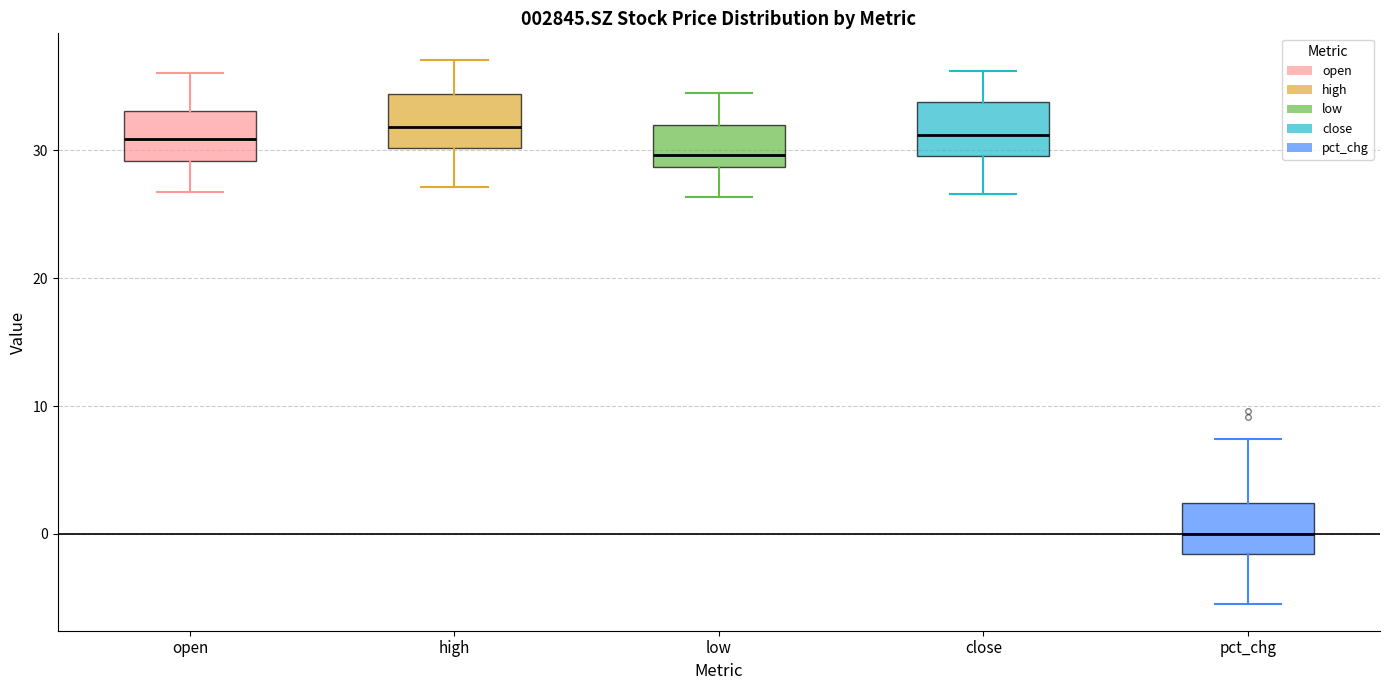

Reading left to right, transcribe this box plot: for each box, give where its median line is, the range the box spans, and where its two whiskers end, as read against the y-axis. The values are not printed on the chart, so give them approximately, as read against the axis.

open: median 31, box 29 to 33, whiskers 27 to 36
high: median 32, box 30 to 34, whiskers 27 to 37
low: median 30, box 29 to 32, whiskers 26 to 35
close: median 31, box 30 to 34, whiskers 27 to 36
pct_chg: median 0, box -2 to 2, whiskers -5 to 7